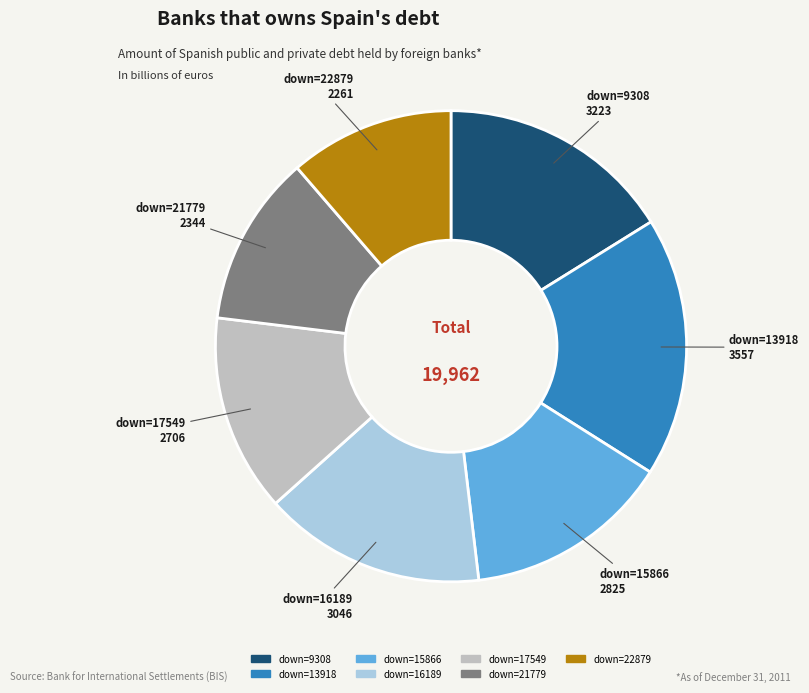

Is there a majority slice in this chart?

No